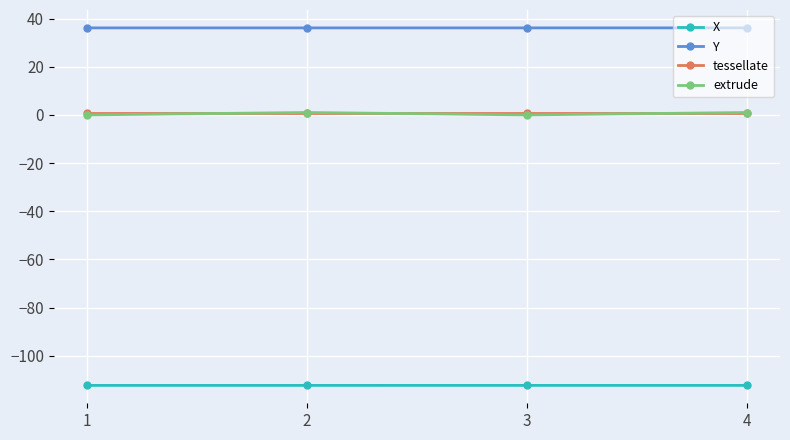

What is the difference between the highest and lowest values at 2?

148.5